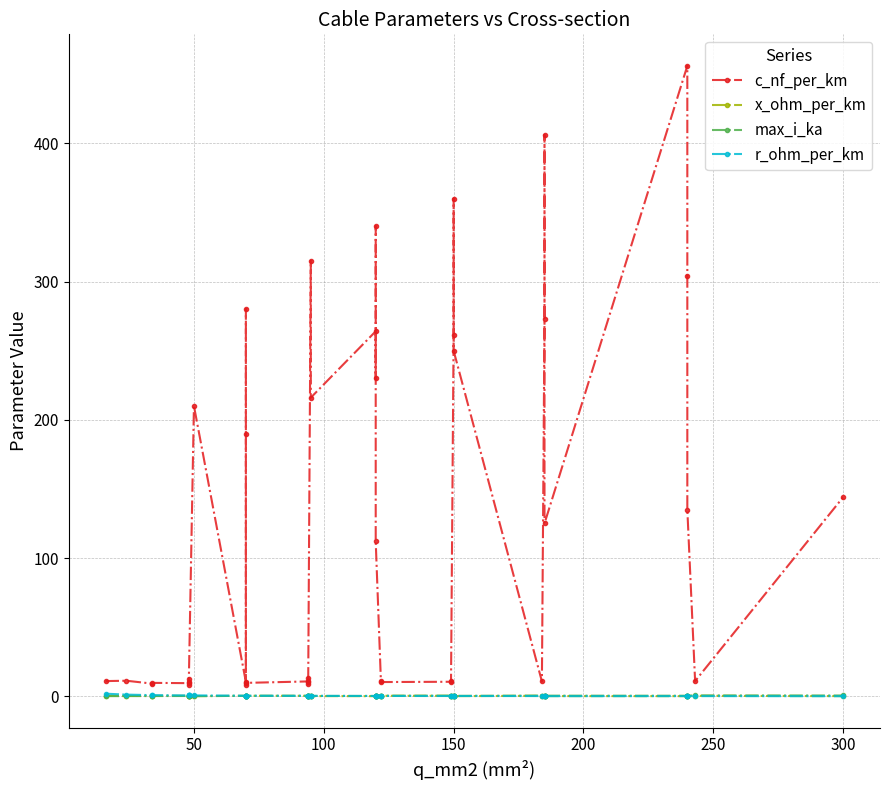

How many distinct data groups are displayed?

4